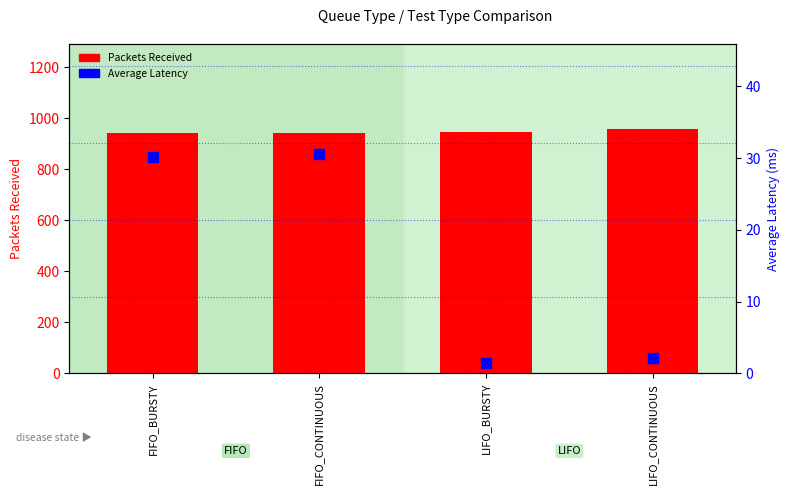

What is the total value across all series at LIFO_CONTINUOUS?

958.1